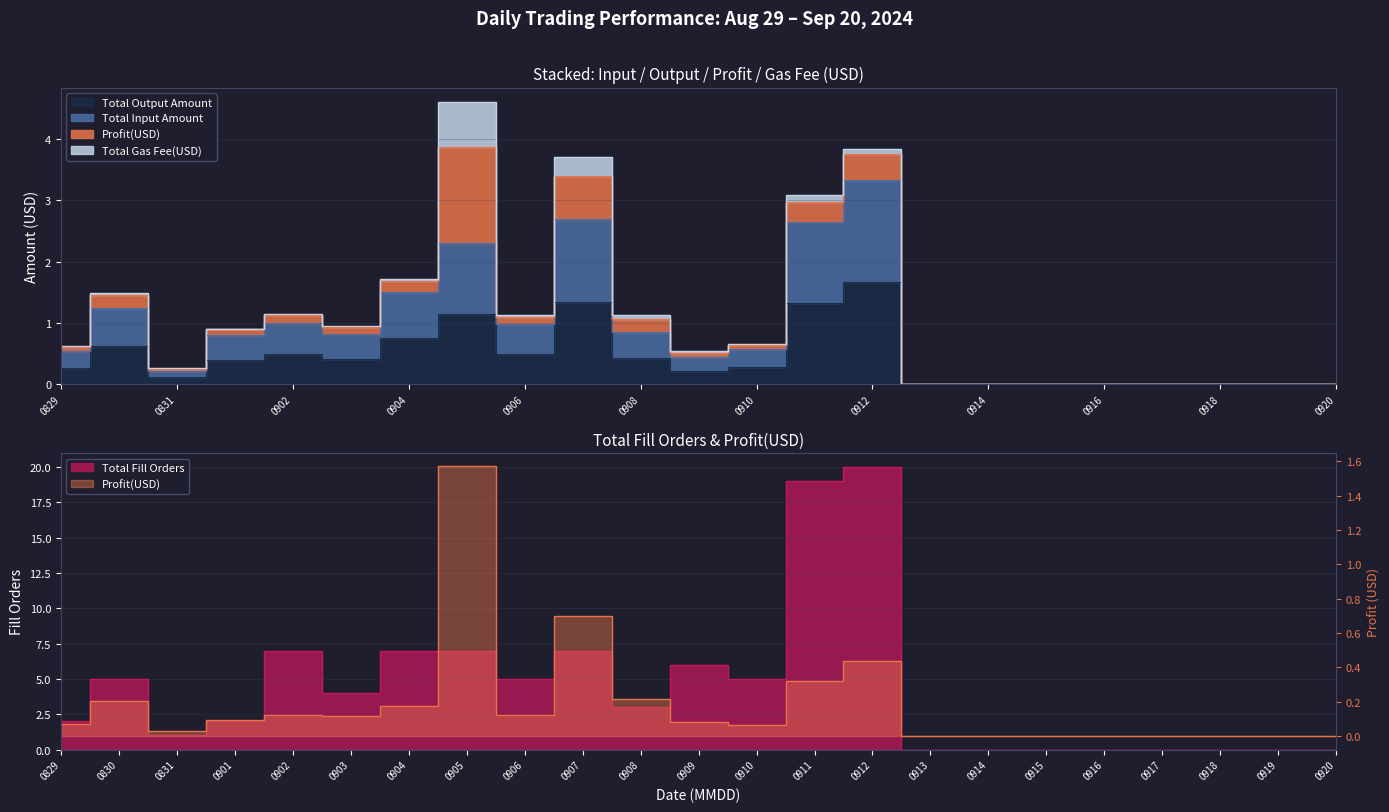

At which category is the sum across all series the highest?

0912